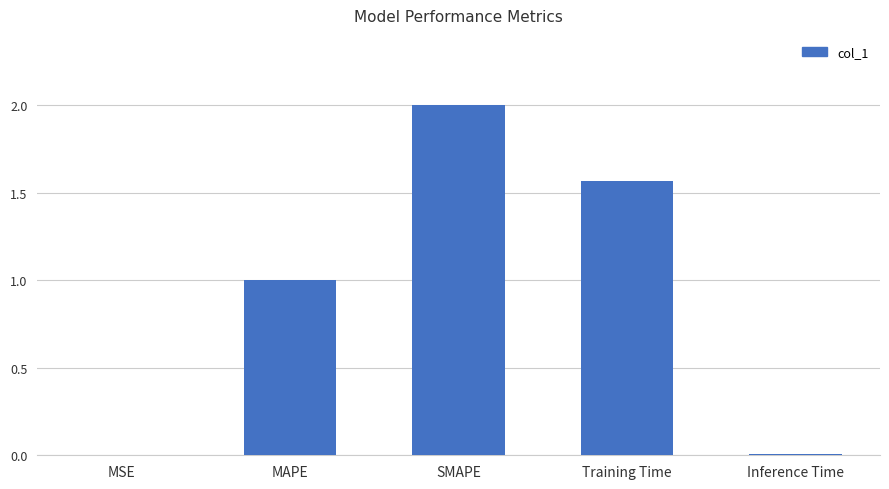

Count the number of values greater than 1.

3